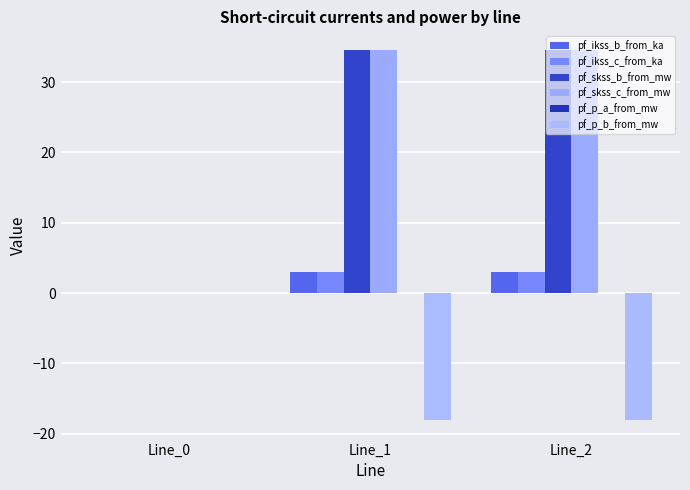

Which series has the largest total across all categories?

pf_skss_c_from_mw